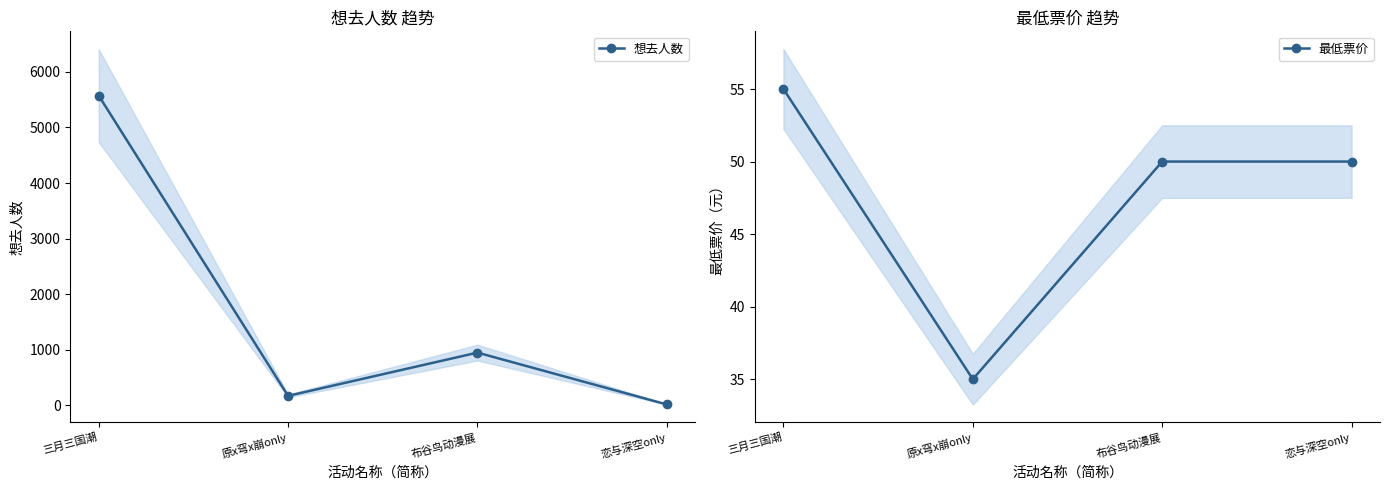

Which has a higher value, 三月三国潮 or 原x穹x崩only?

三月三国潮